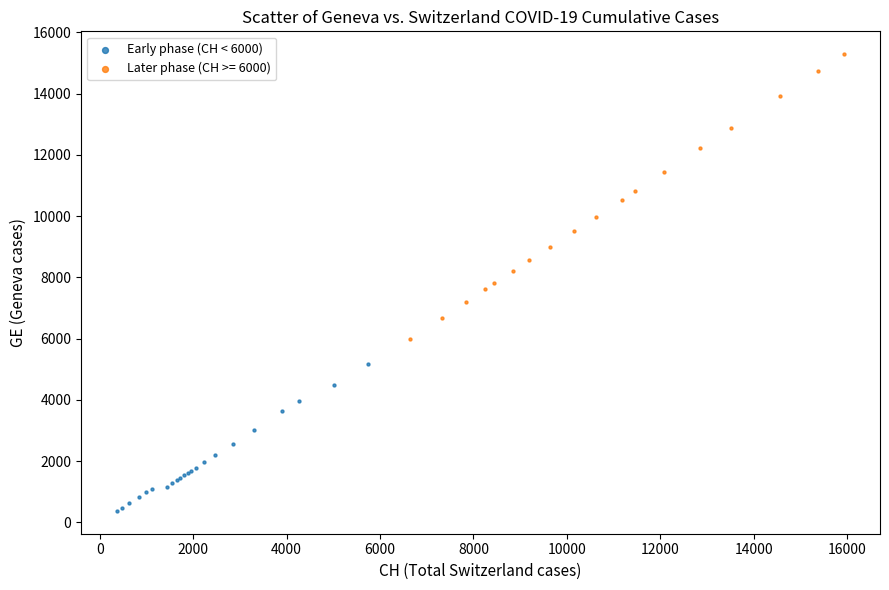

Which series reaches the maximum Y coordinate?

Later phase (CH >= 6000)